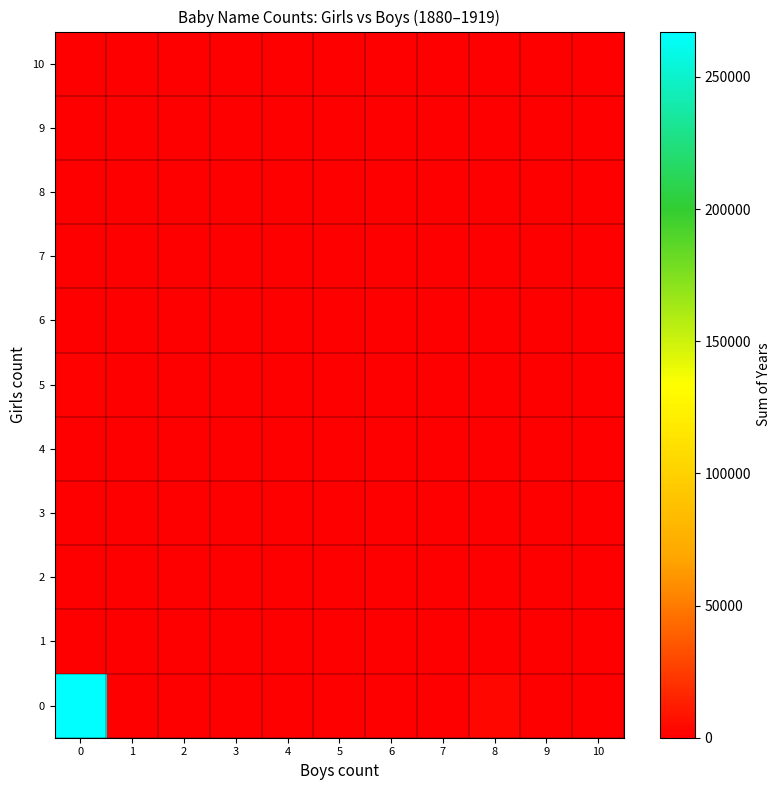

List the series in order of their peak value, highest first.

0, 5, 1, 2, 3, 4, 6, 7, 8, 9, 10